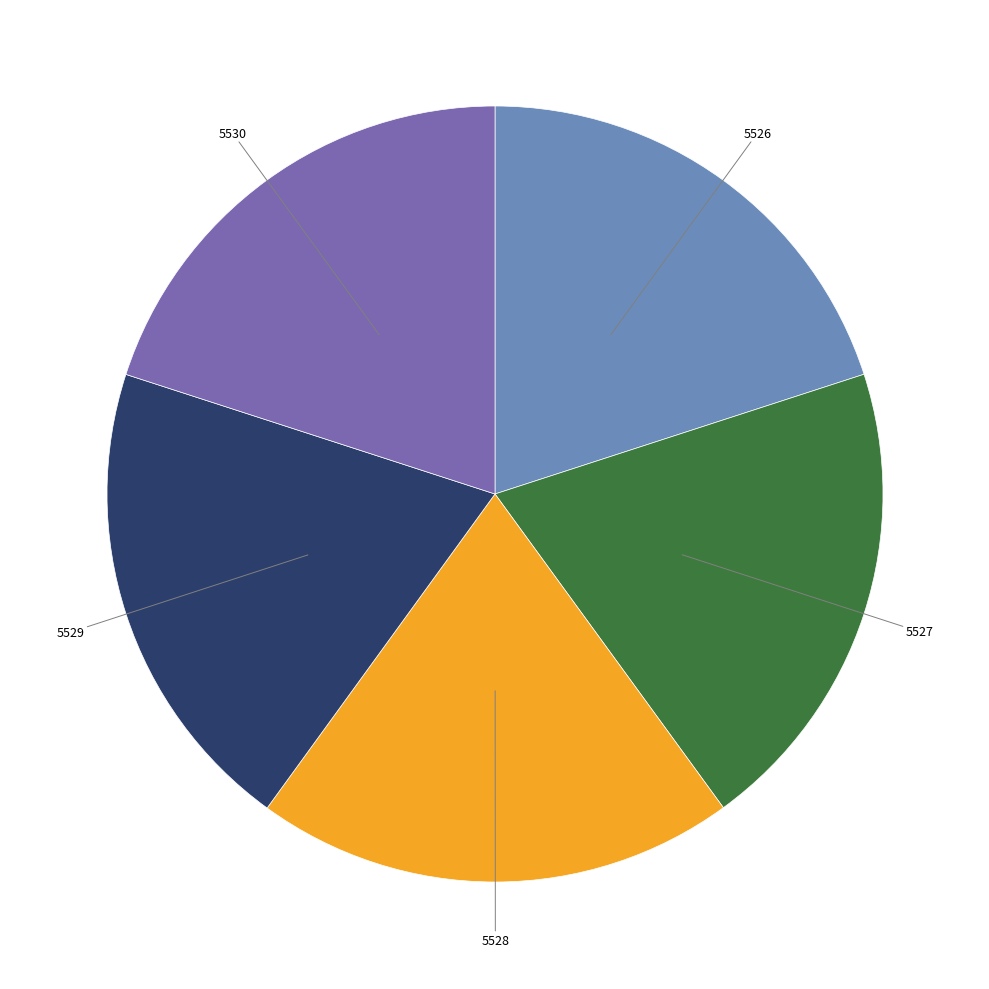

Is there any slice that represents more than half of the pie?

No